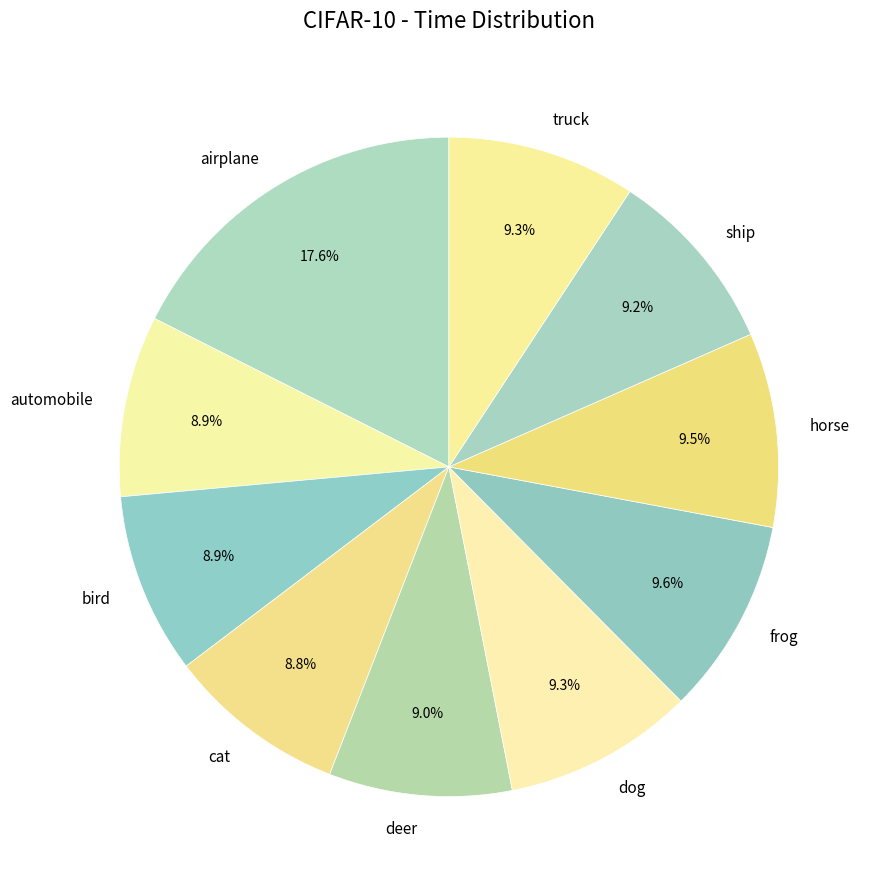

Does any single category account for the majority?

No